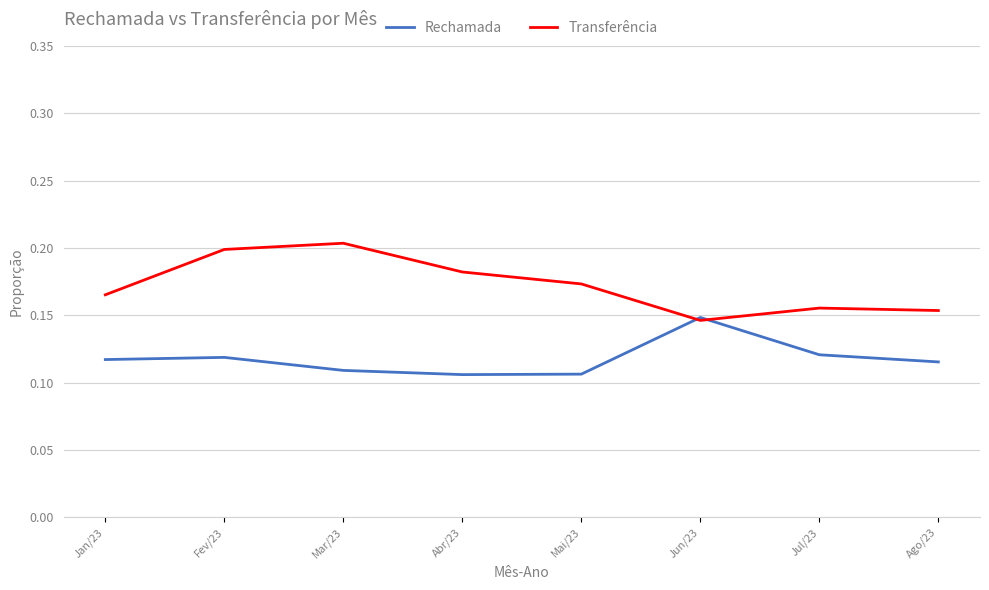

At how many categories does at least one series exceed 0?

8